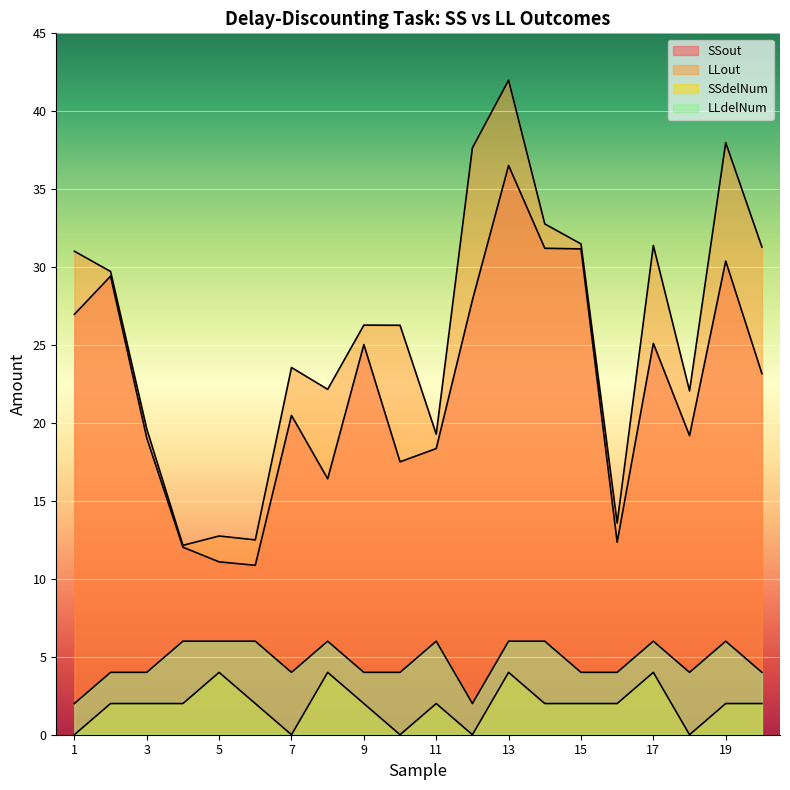

Which has a higher value, 17 or 6?

17